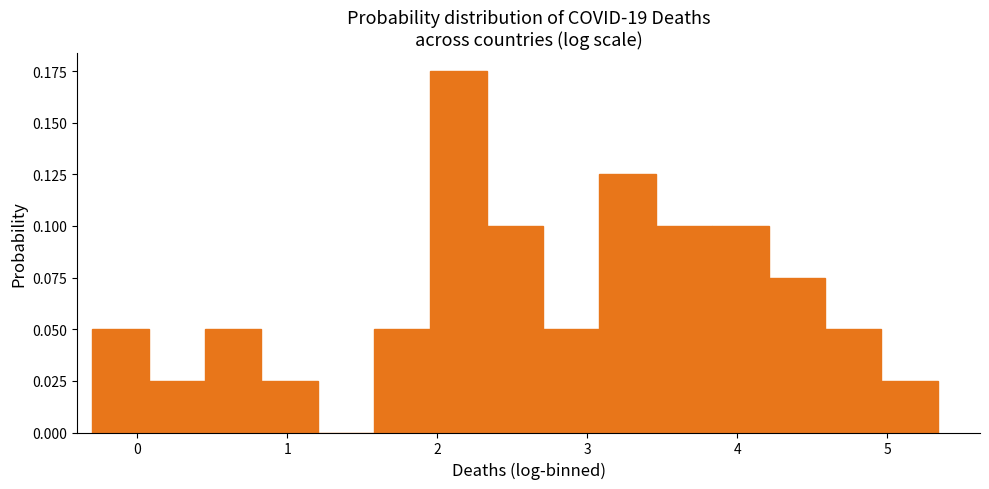

Read against the x-axis, roughly where is the centre of the tallest bar?

2.1